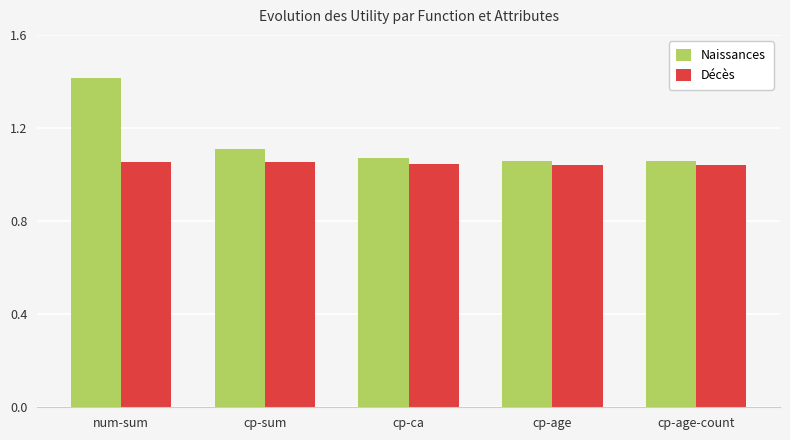

Rank the series by their average value, from highest to lowest.

Naissances, Décès